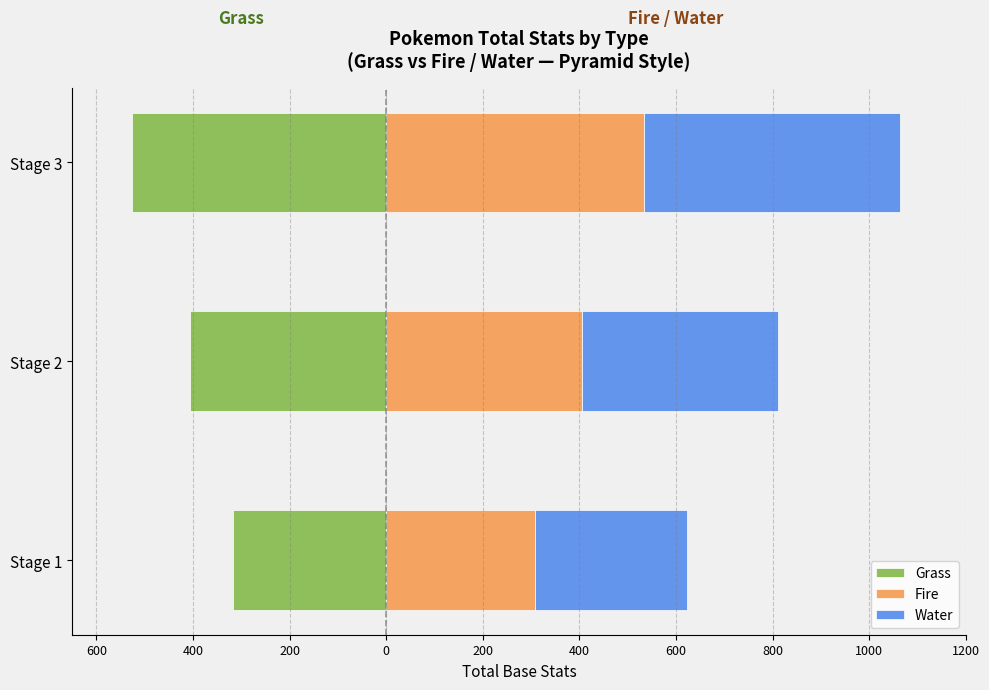

What is the difference between the Grass values at Stage 3 and Stage 2?

120